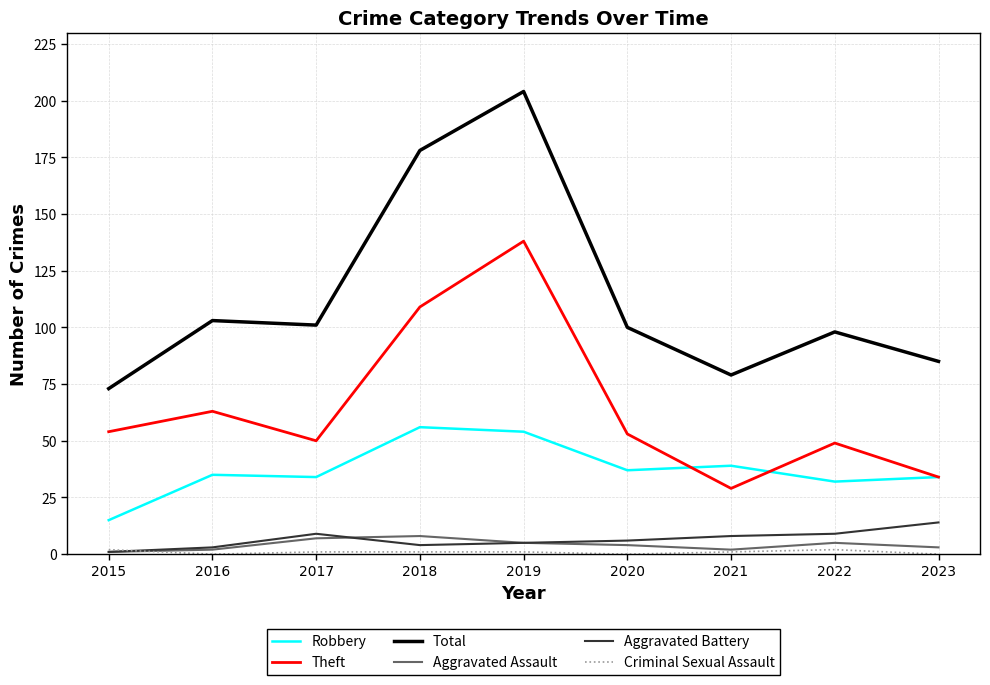

At which category is the sum across all series the highest?

2019